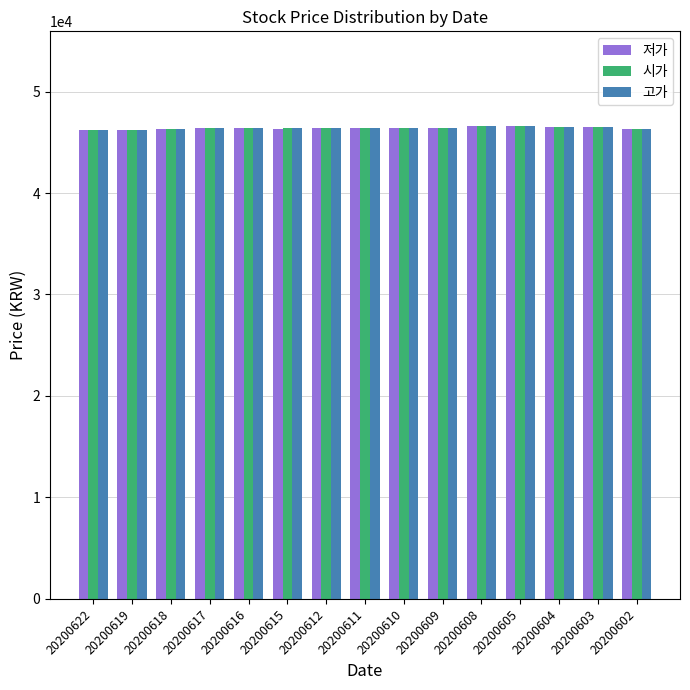

How many values in the 고가 series are below 46395?

7